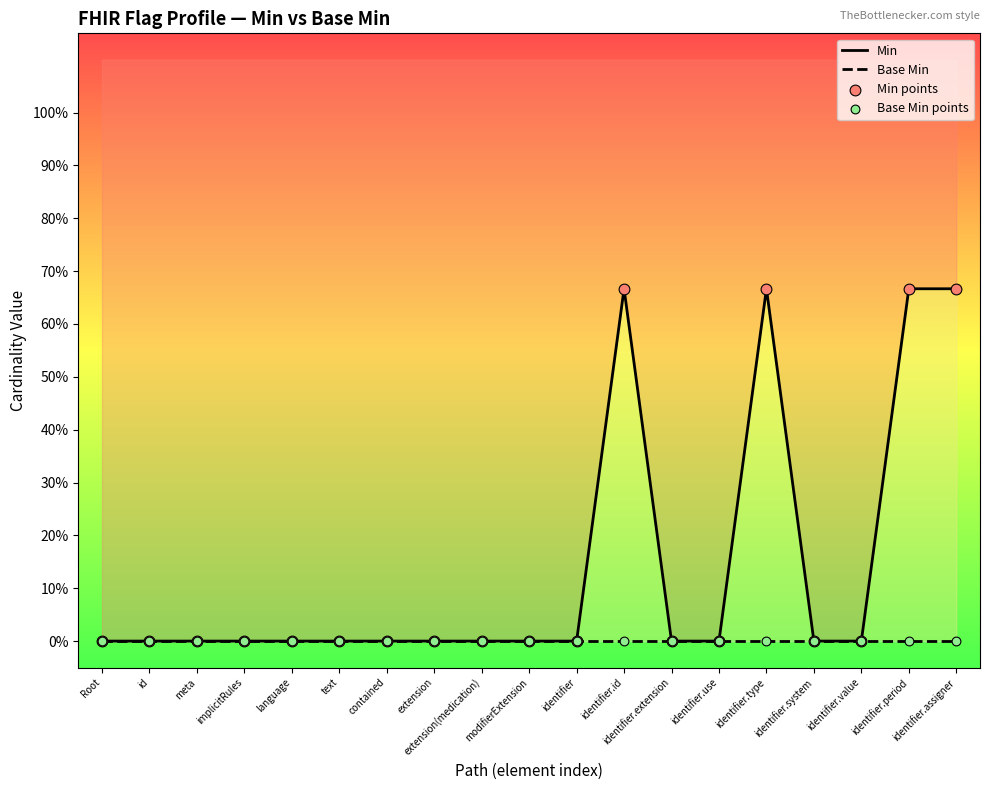

At how many categories does at least one series exceed 0?

4